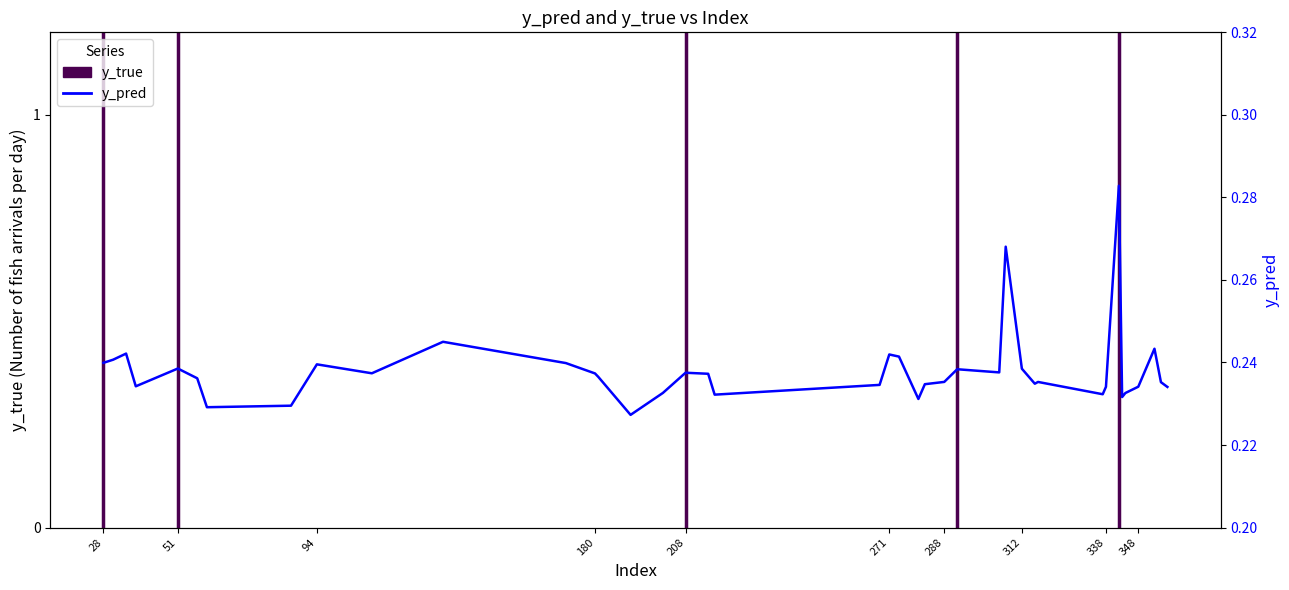

The chart shows a value of 0.2 at 94. True or false?

True